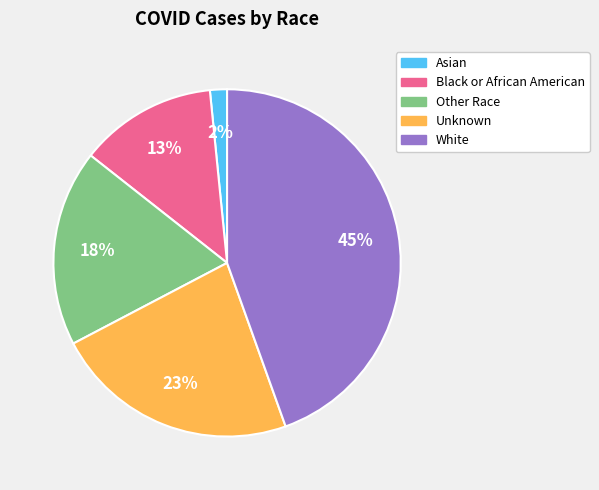

Is there any slice that represents more than half of the pie?

No